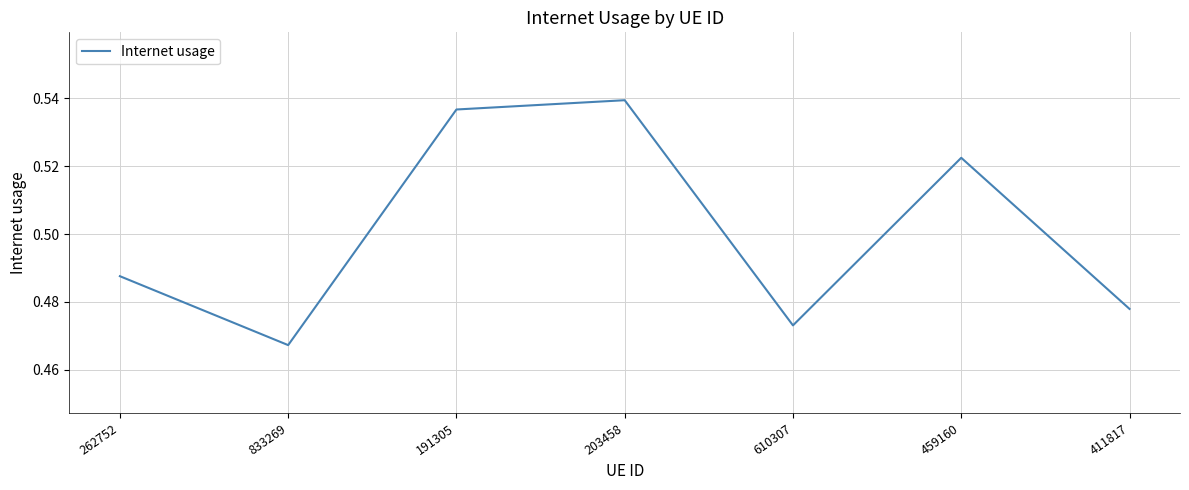

Rank the categories by value from highest to lowest.

203458, 191305, 459160, 262752, 411817, 610307, 833269